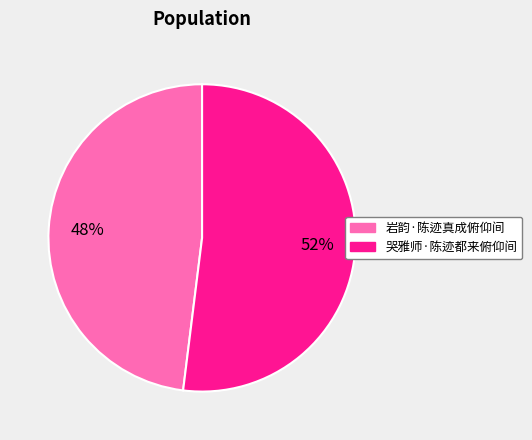

How many slices are in this pie chart?

2